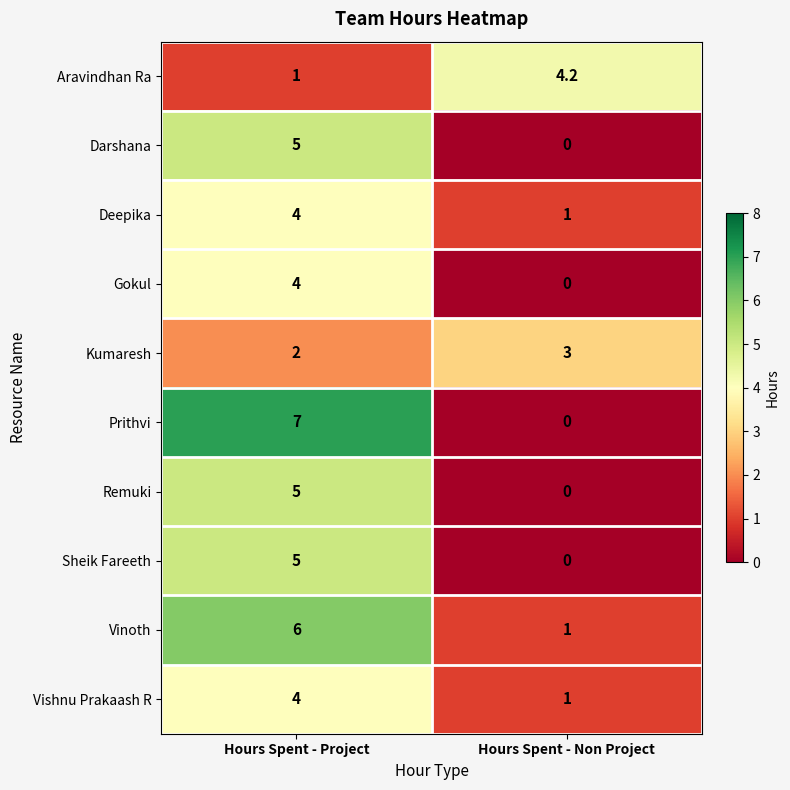

True or false: Remuki has a value of 5.0 at Hours Spent - Project.

True